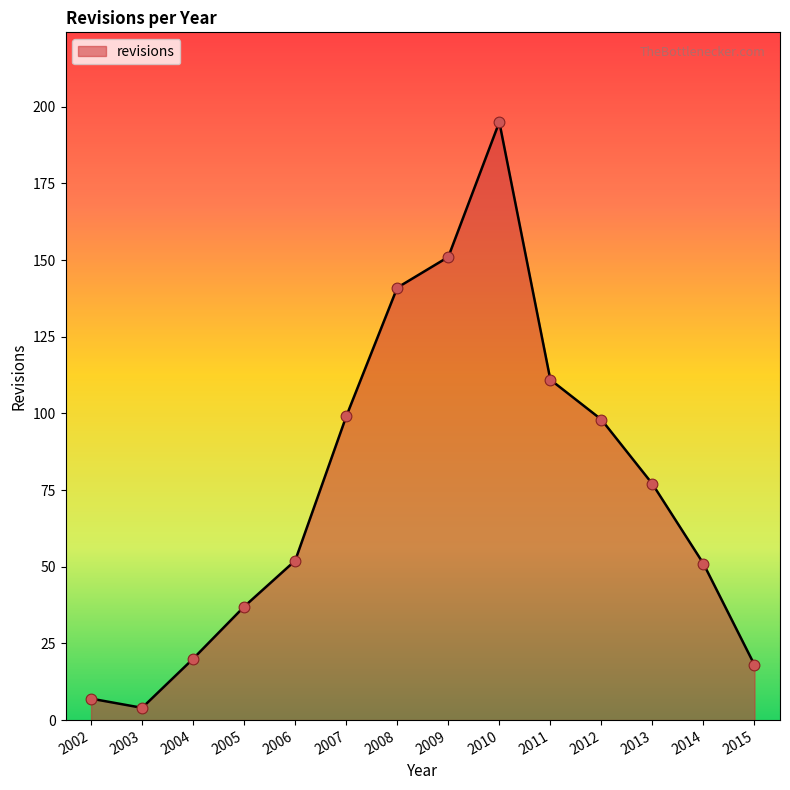

What is the change in value from 2006 to 2015?

-34